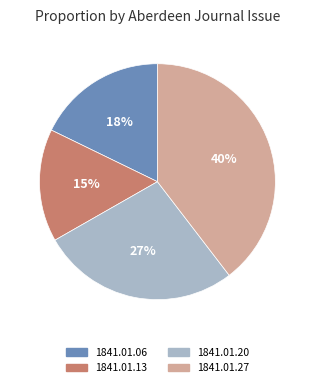

Is the sum of 1841.01.13 and 1841.01.06 greater than half?

No